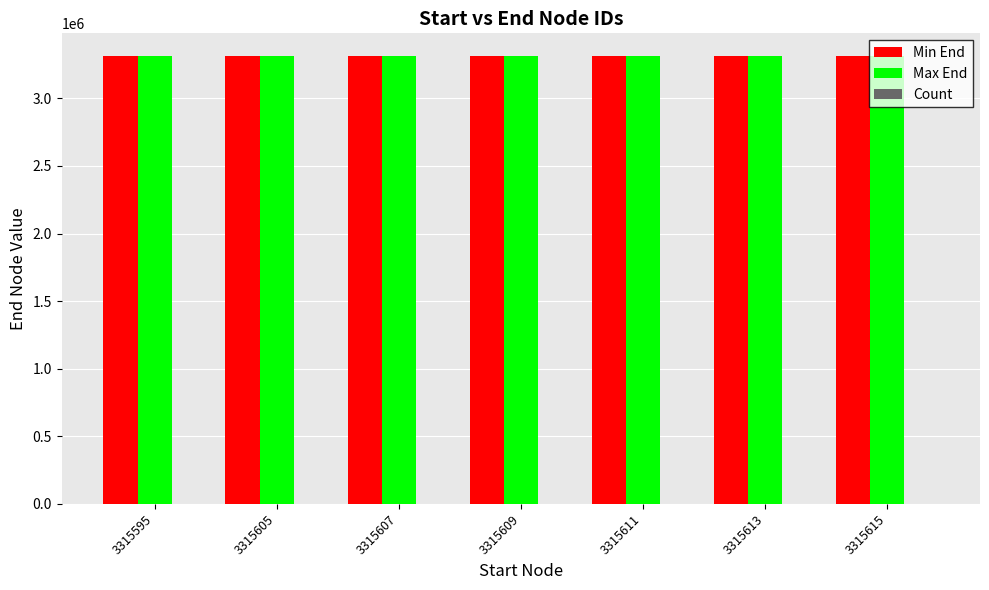

What is the sum of all Min End values?

23209262